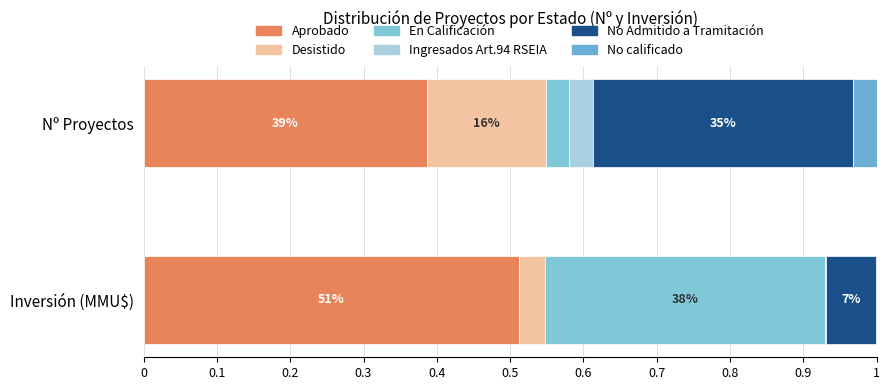

What is the total value across all series at No calificado?

1